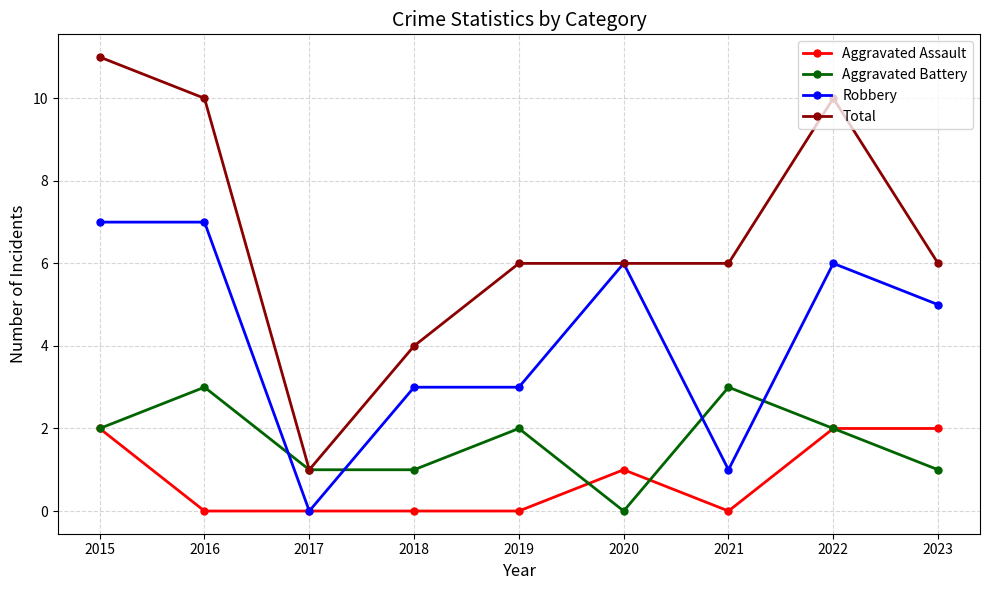

List the series in order of their overall mean, lowest first.

Aggravated Assault, Aggravated Battery, Robbery, Total